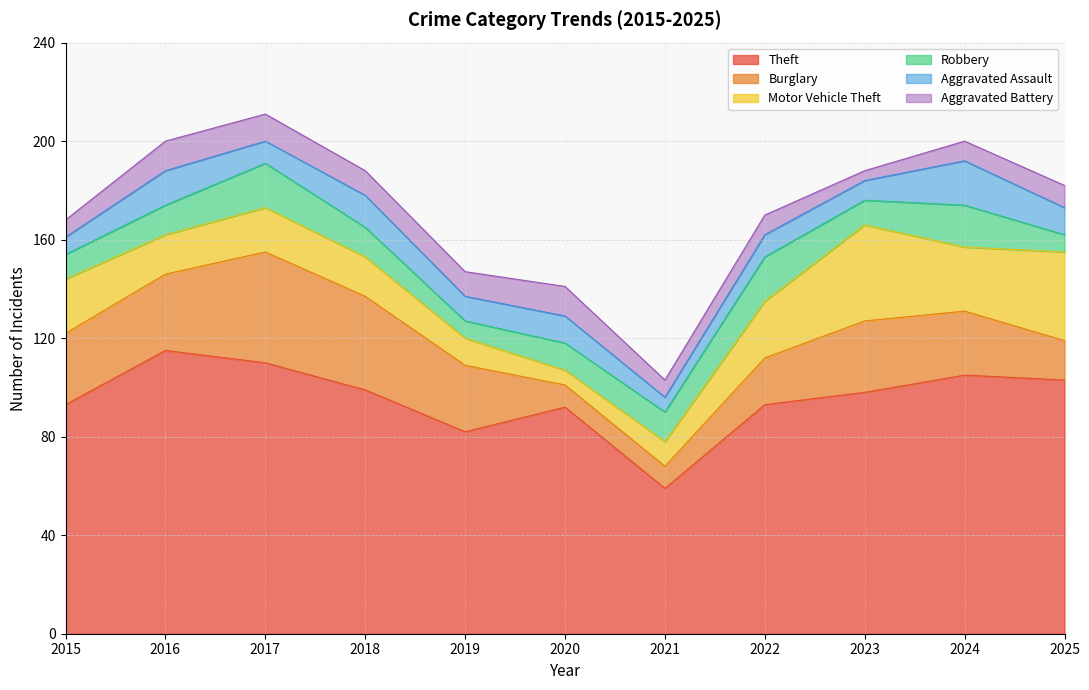

Between which two adjacent categories do Aggravated Assault and Burglary first intersect?

2019 and 2020